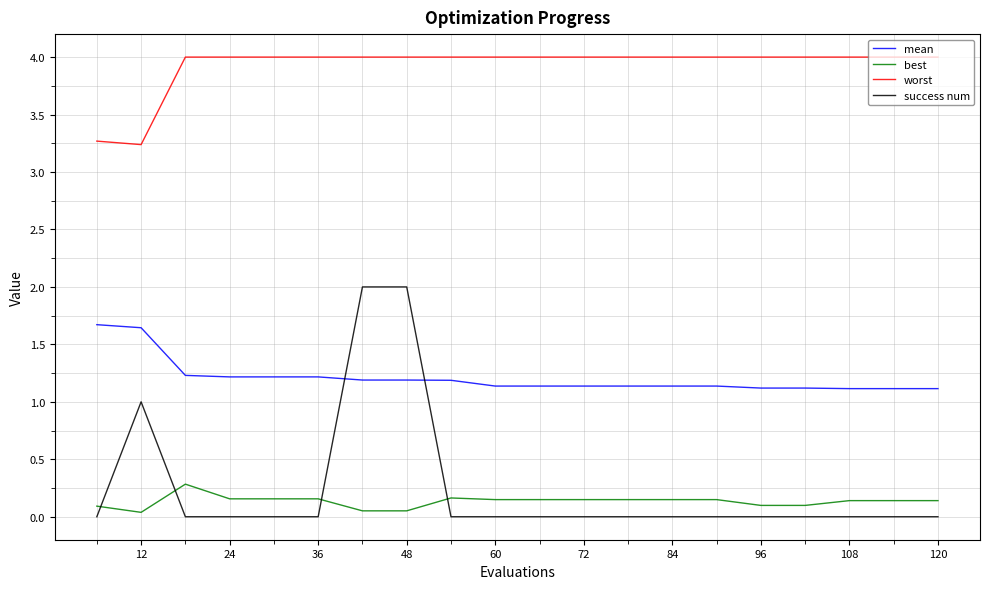

Which series has the largest total across all categories?

worst